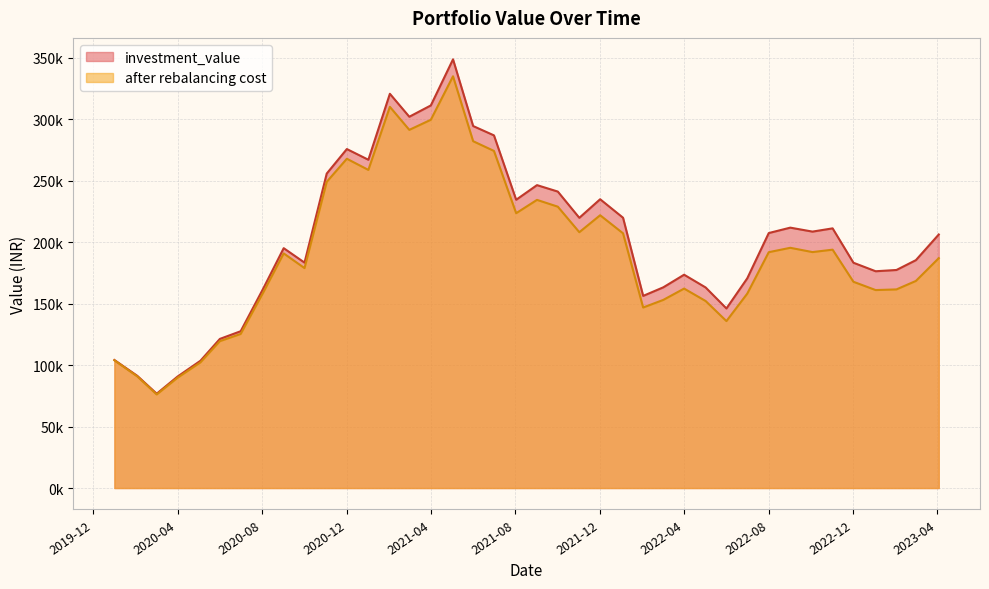

At which category does investment_value reach its first local peak?

2020-09-01